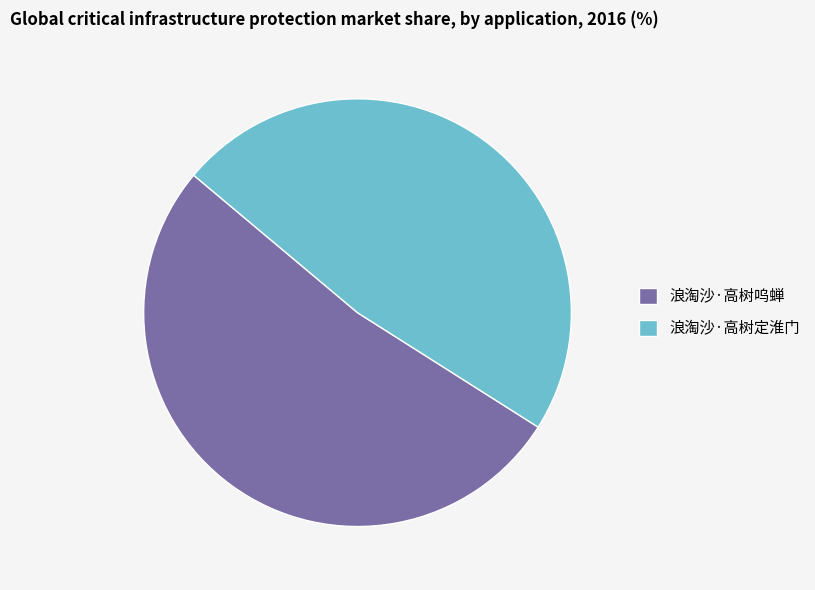

Count the number of slices in the pie.

2